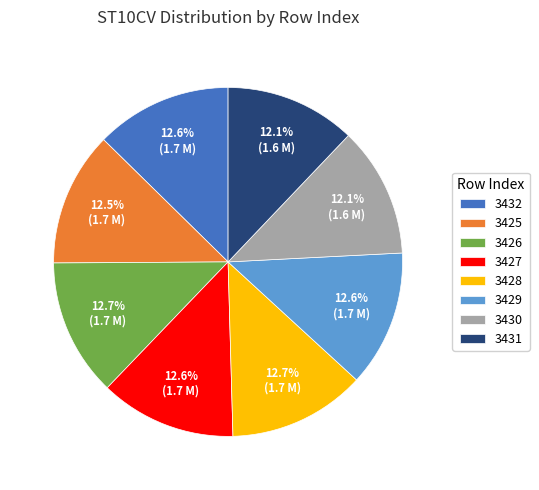

True or false: 3427 accounts for 4% of the total.

False